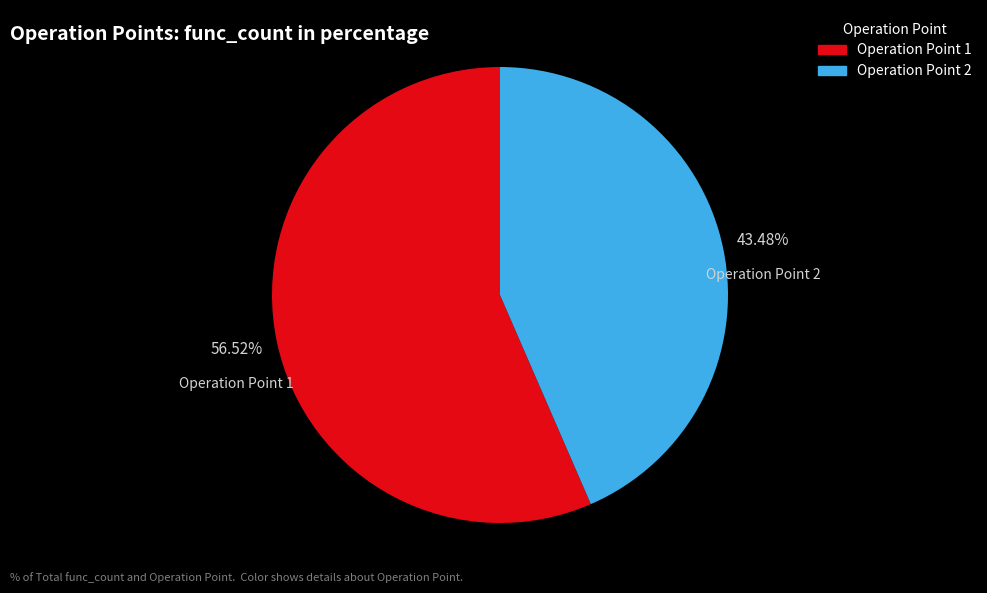

Approximately how many times larger is the value at Operation Point 1 compared to Operation Point 2?

1.3